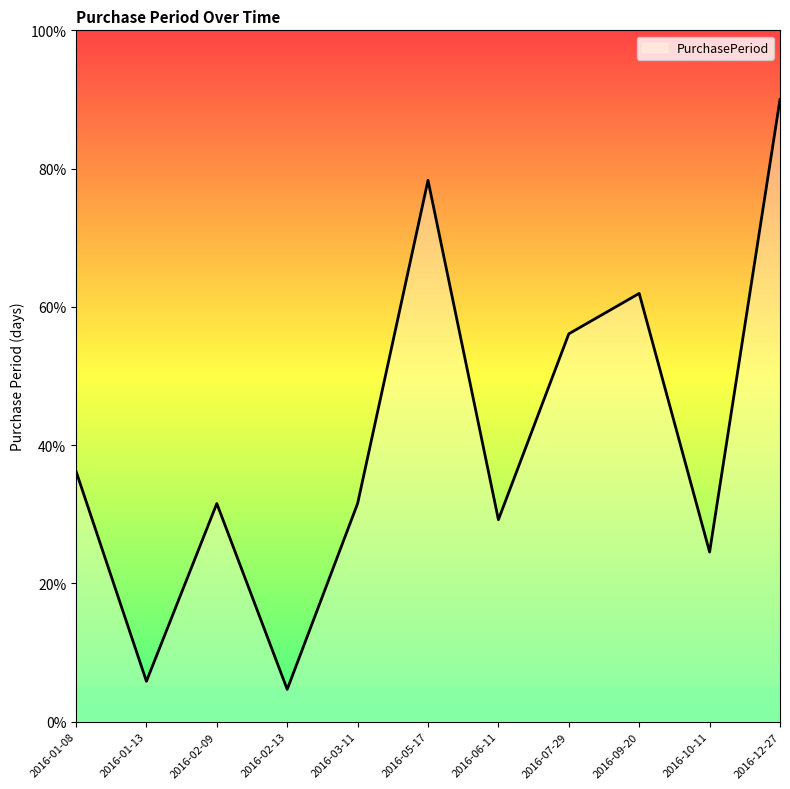

What is the sum of all values?

450.0